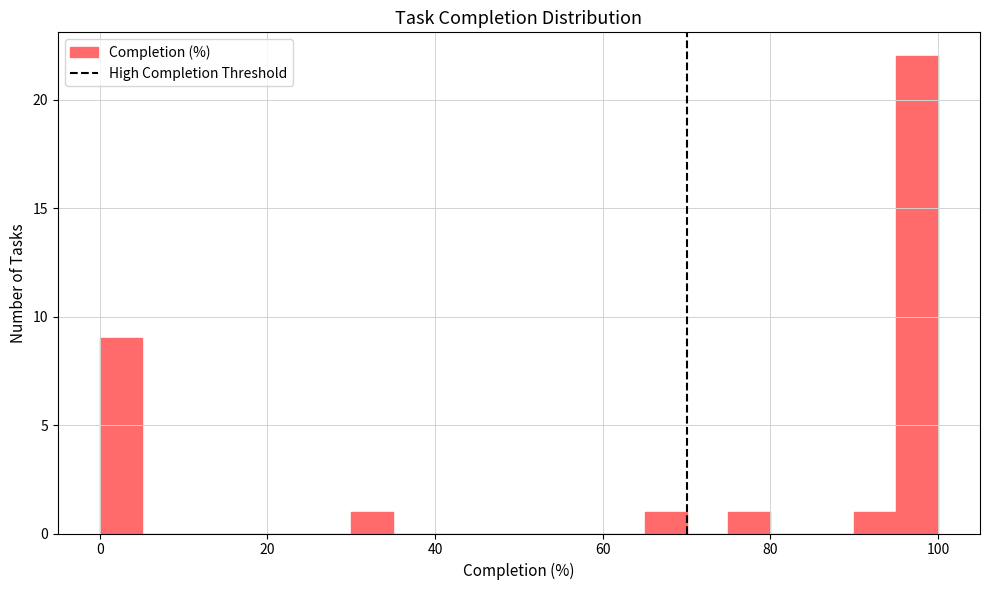

Read against the x-axis, roughly where is the centre of the tallest bar?

98